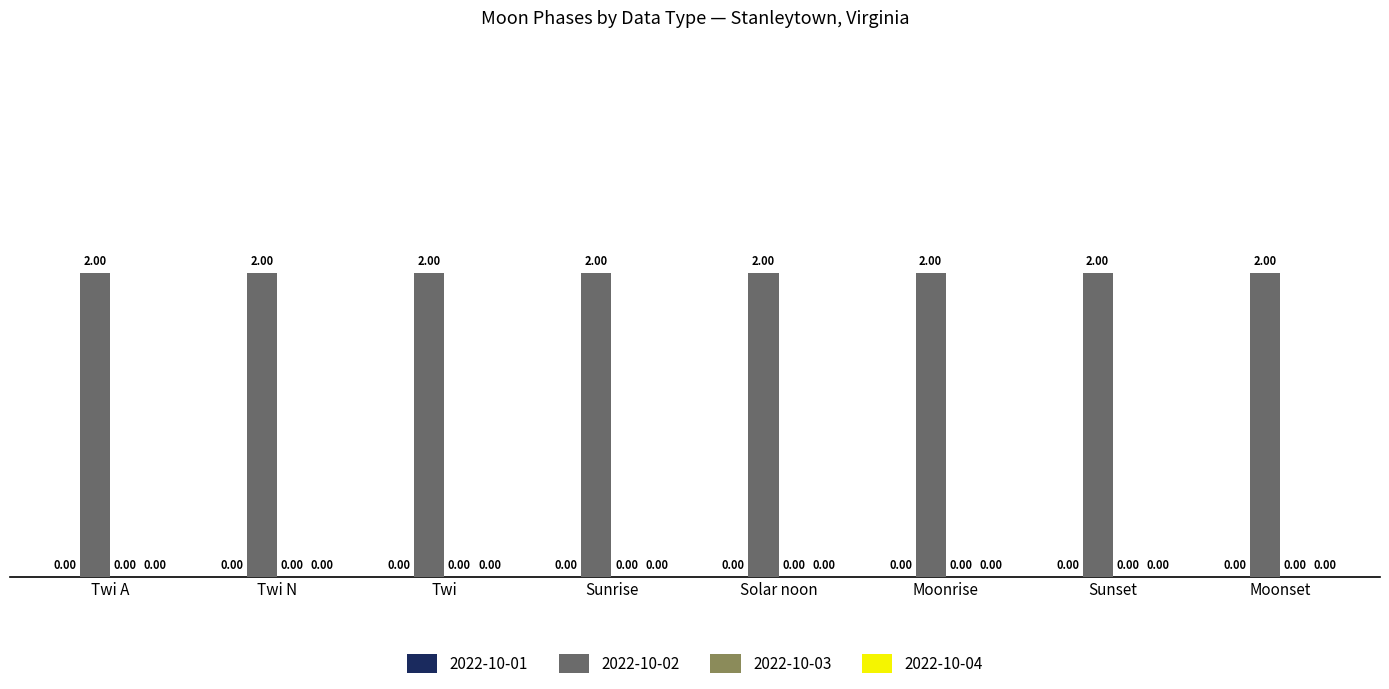

Rank the series at Sunset from lowest to highest value.

2022-10-01, 2022-10-03, 2022-10-04, 2022-10-02